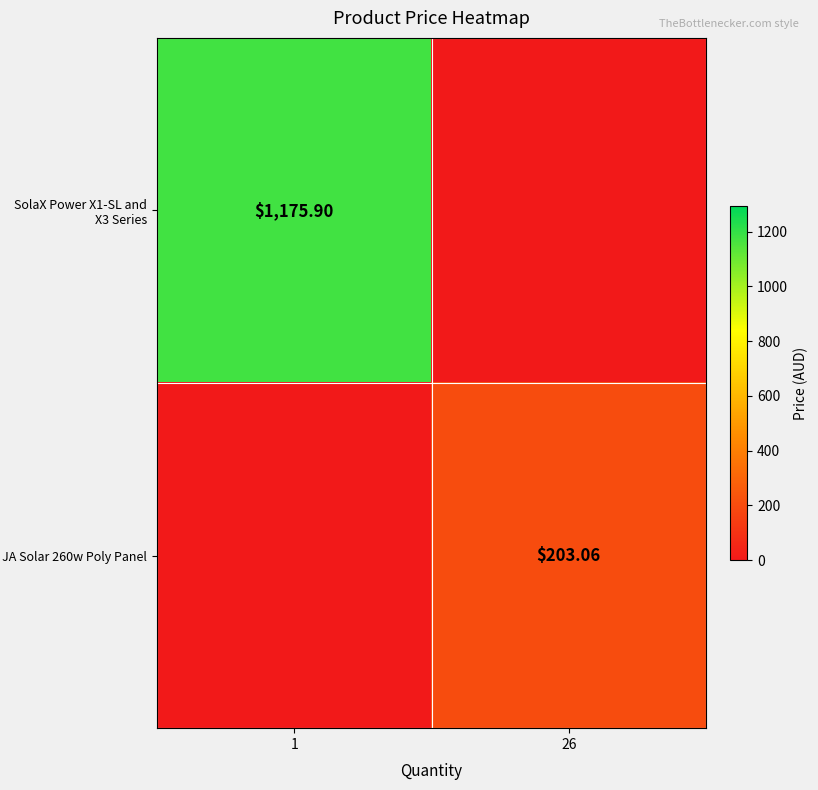

Which series has the widest spread of values?

SolaX Power X1-SL and X3 Series